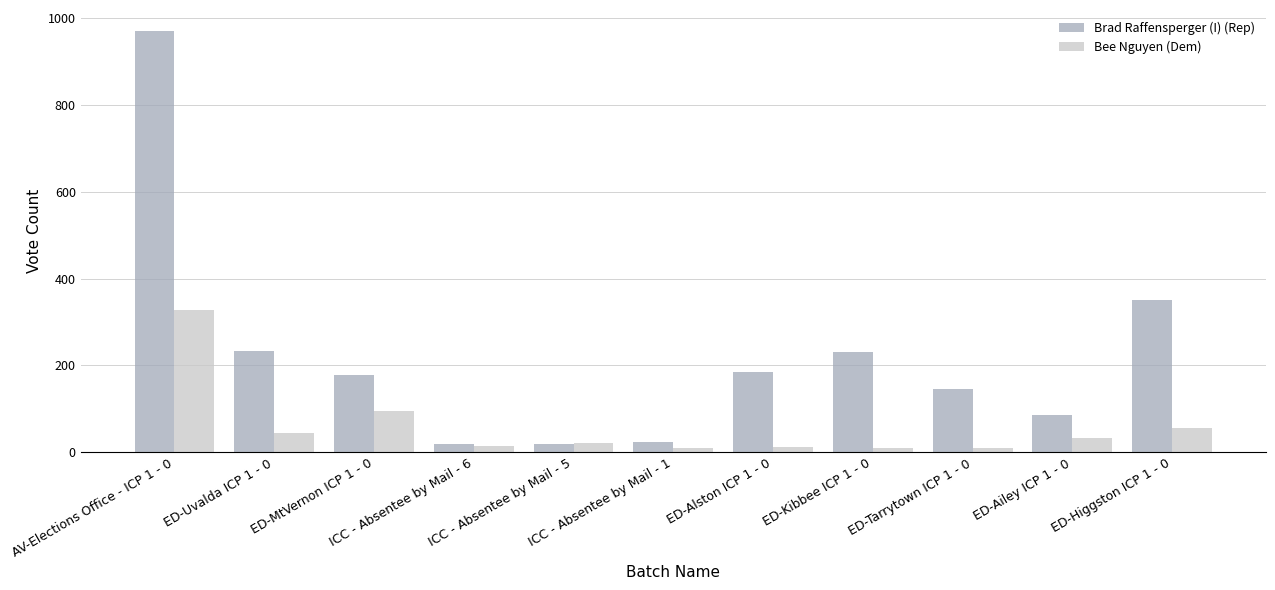

What is the difference between the maximum and minimum values in the Bee Nguyen (Dem) series?

319